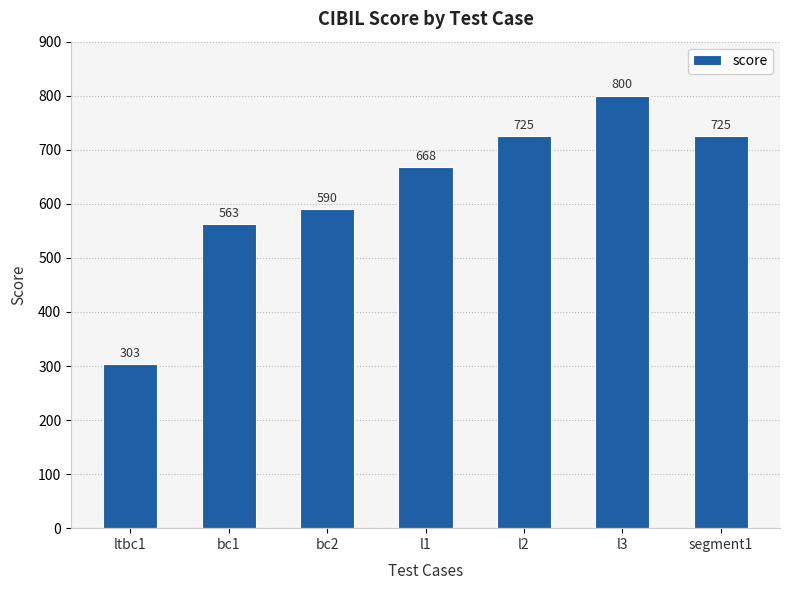

True or false: the data shows 182 at ltbc1.

False